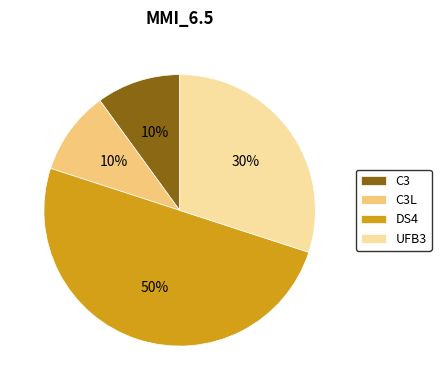

Which category has the biggest portion of the pie?

DS4